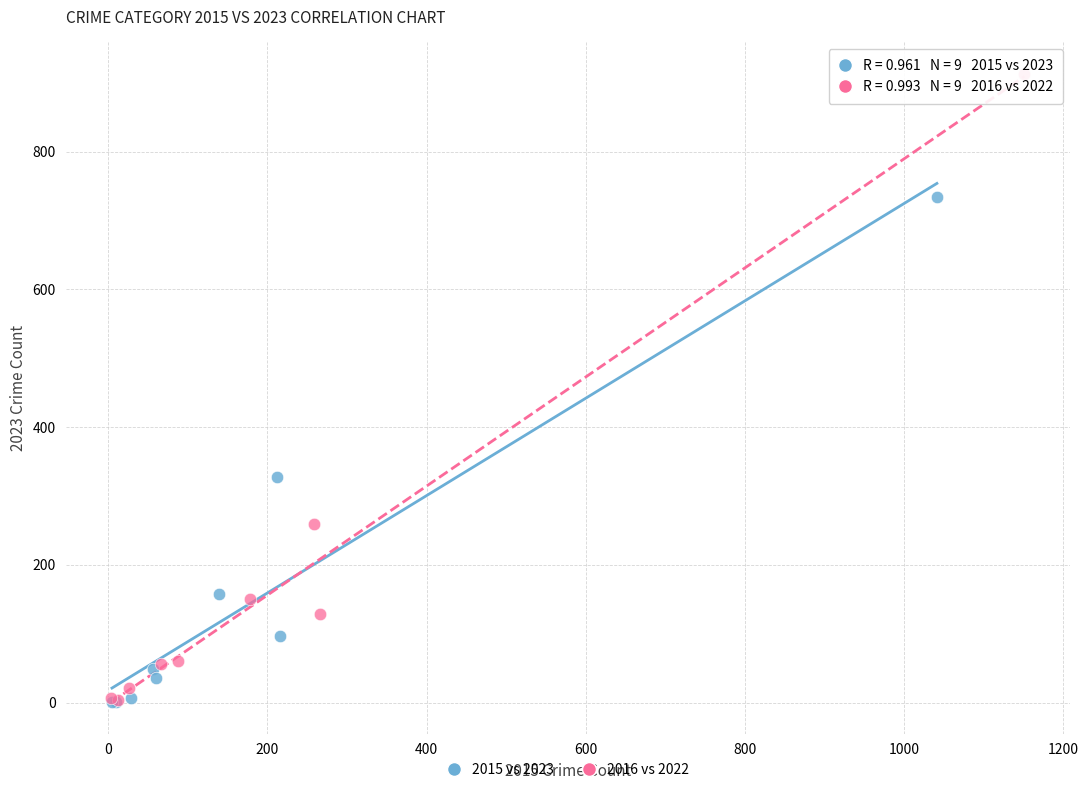

Which series contains the highest Y value?

2016 vs 2022